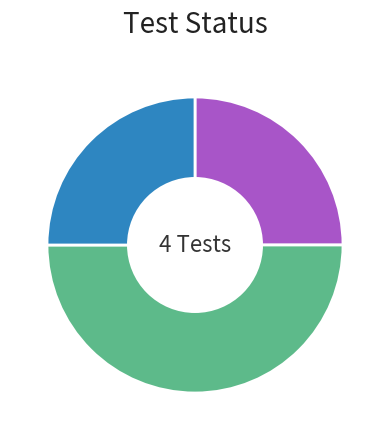

Which category has the smallest portion of the pie?

FAIL